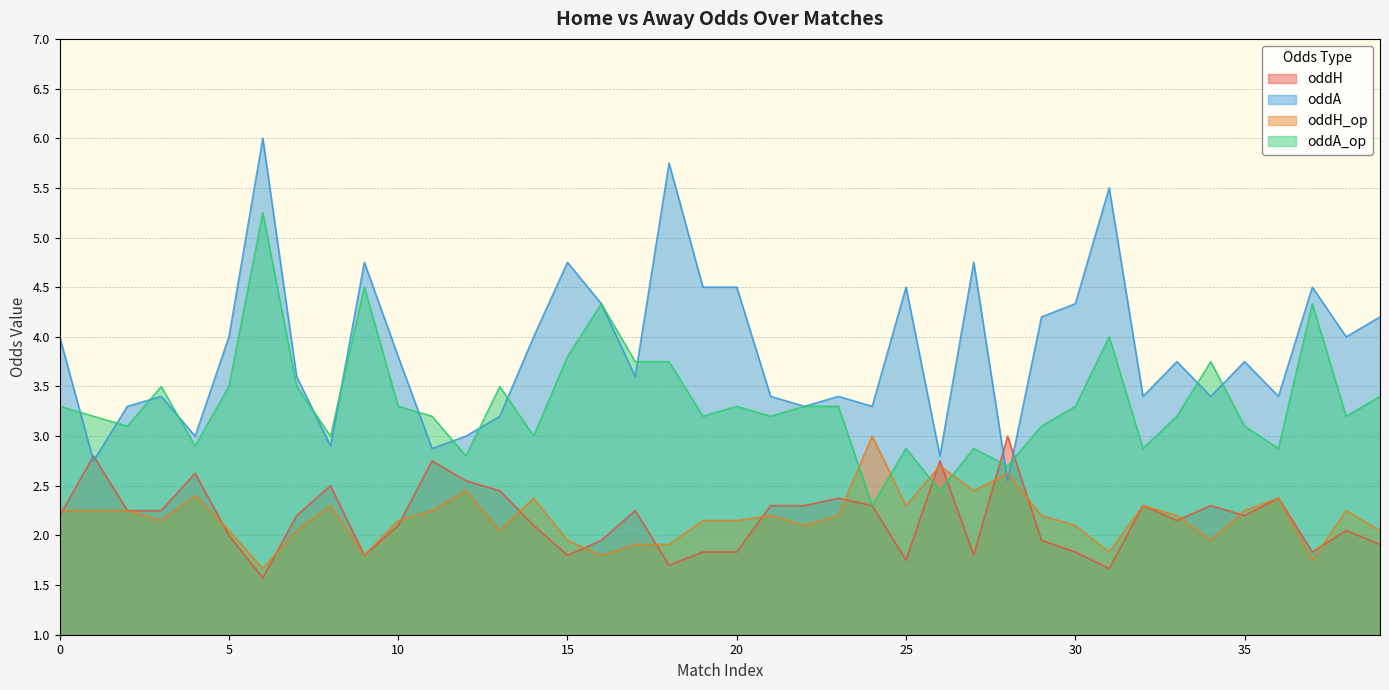

Where is the first local maximum for oddH?

1